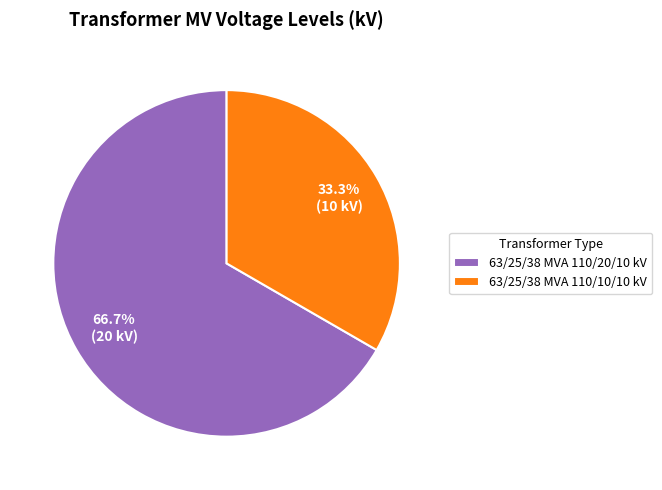

Rank the categories by value from lowest to highest.

63/25/38 MVA 110/10/10 kV, 63/25/38 MVA 110/20/10 kV